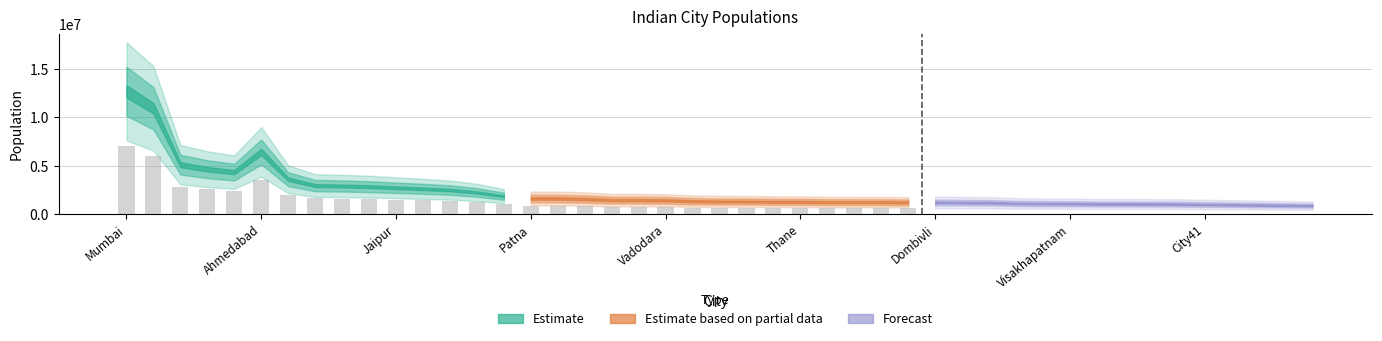

Between Dombivli and Mumbai, which is larger?

Mumbai